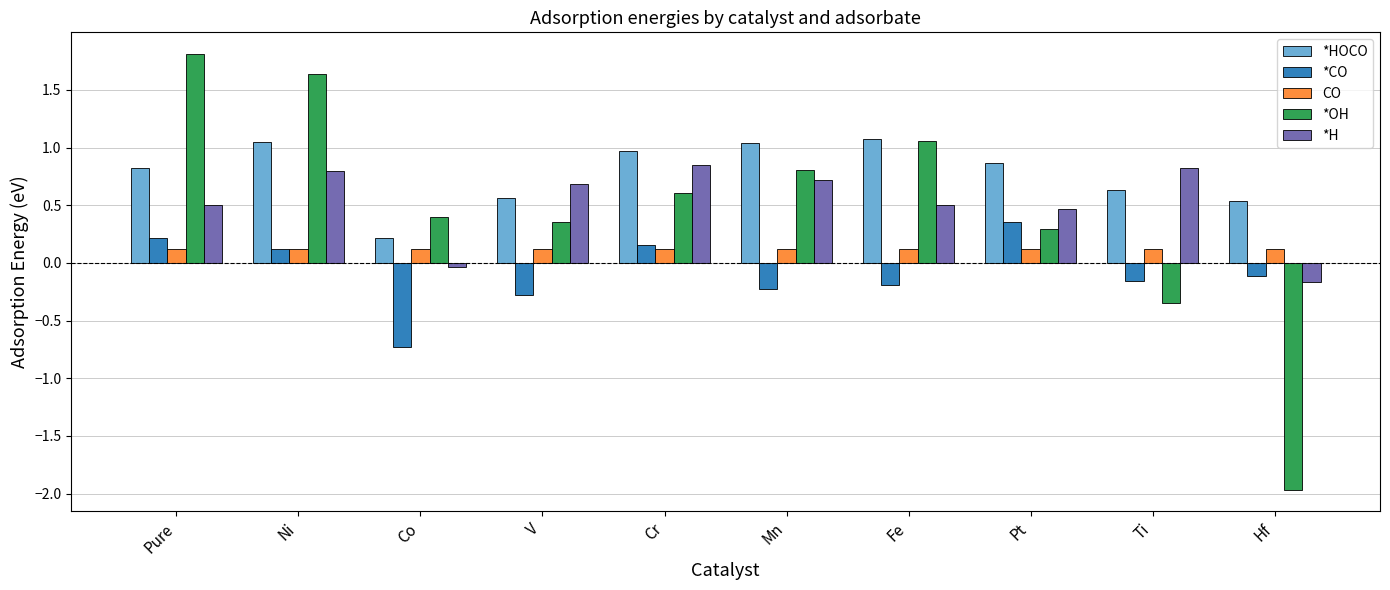

What is the label of the 3rd bar from the left?

Co